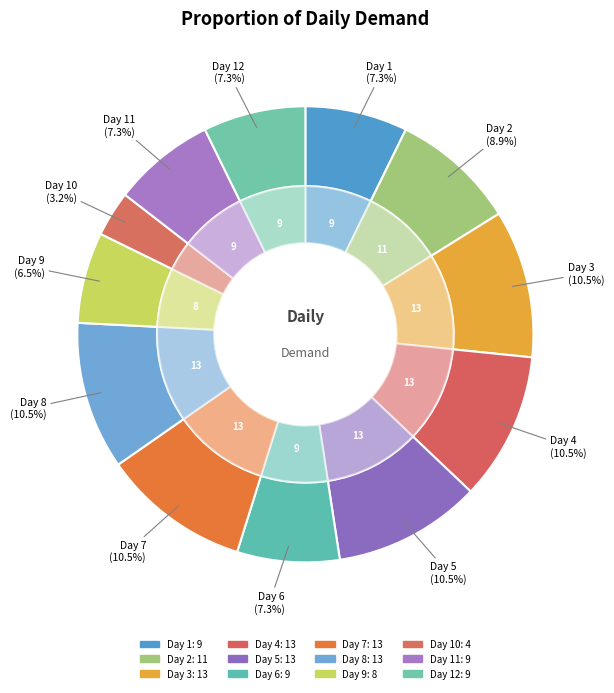

What percentage is the 11 slice, to the nearest percent?

7%